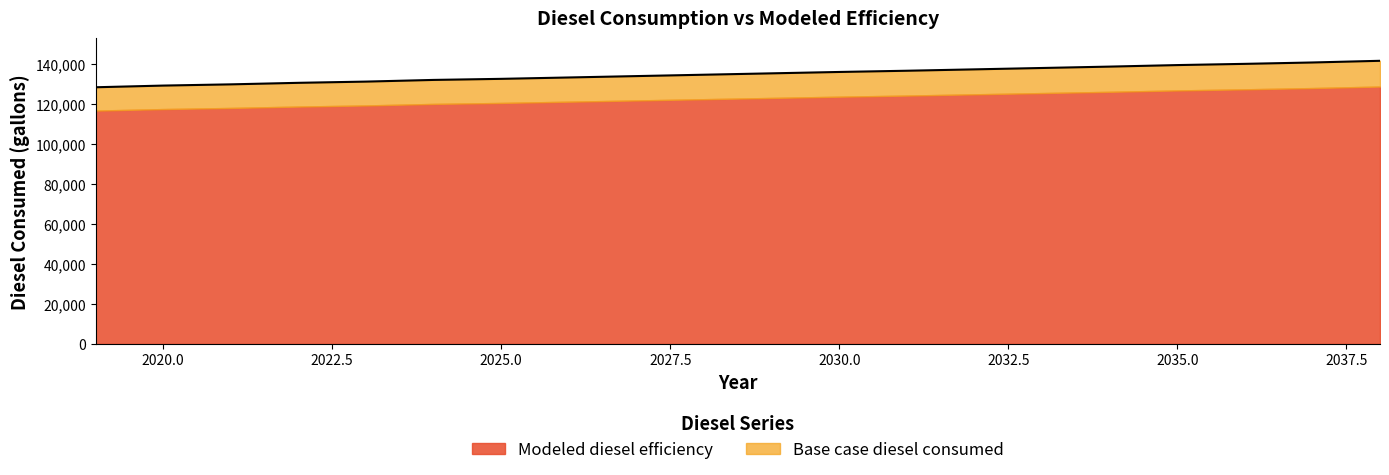

Reading right to left, what are all the values shown in this chart?

2038=141640.5	2037=140798.8	2036=140110.1	2035=139497.9	2034=138732.7	2033=138044.0	2032=137355.3	2031=136666.6	2030=136054.5	2029=135365.8	2028=134677.1	2027=133988.4	2026=133299.7	2025=132611.0	2024=132075.4	2023=131233.6	2022=130621.5	2021=129856.3	2020=129244.1	2019=128402.4